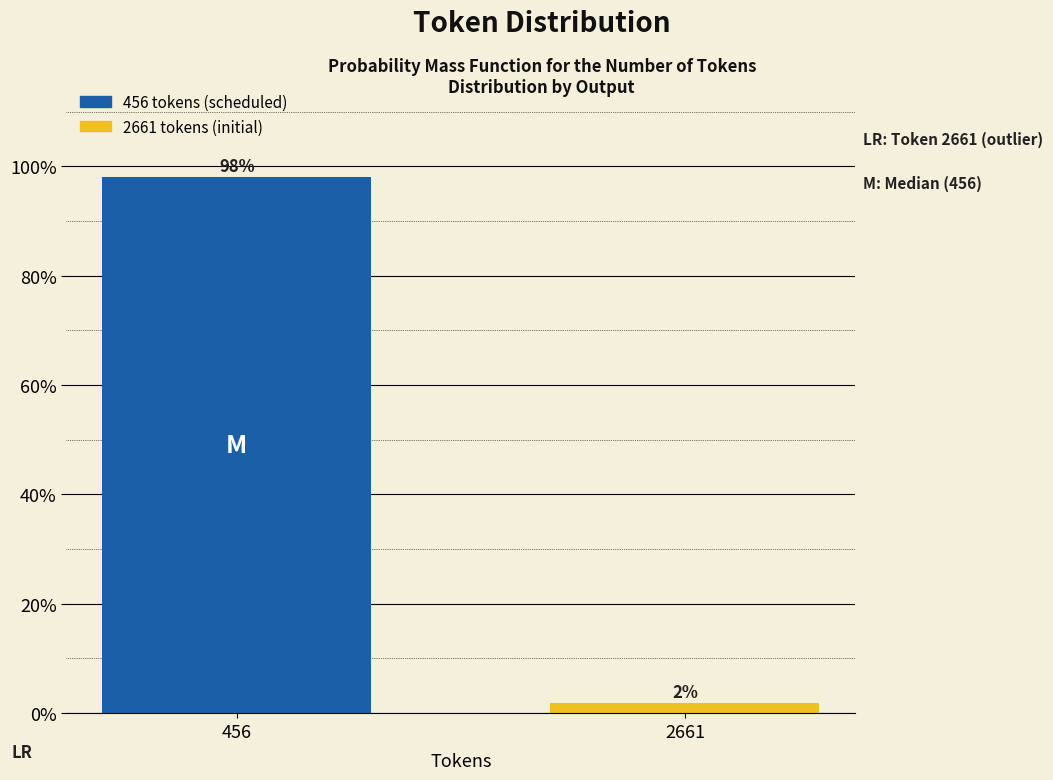

Where does the data first go above 98?

456